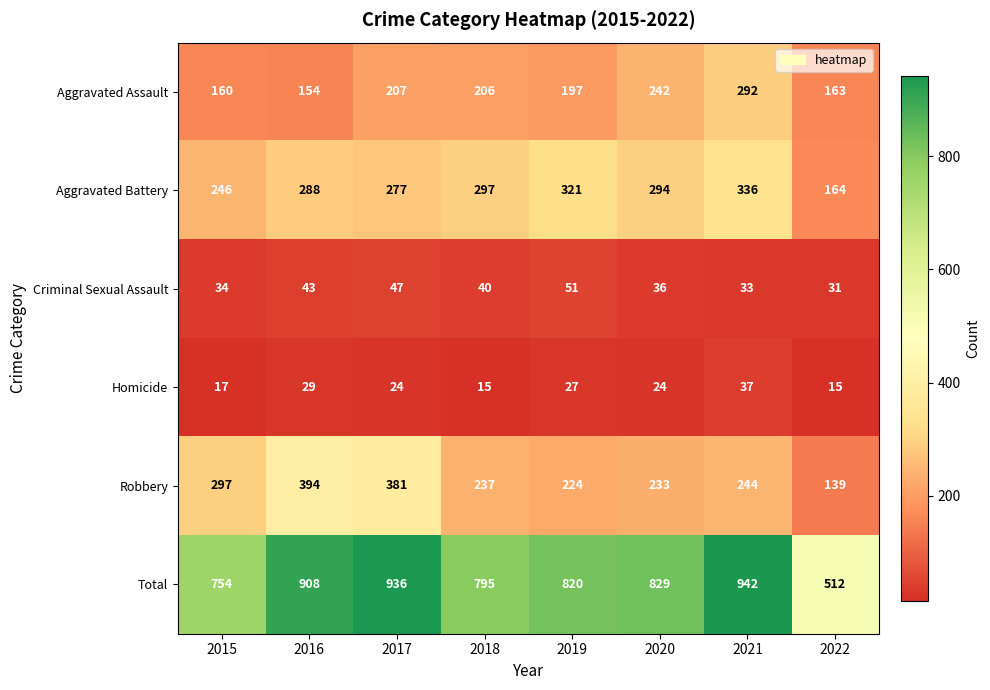

What is the sum of all Criminal Sexual Assault values?

315